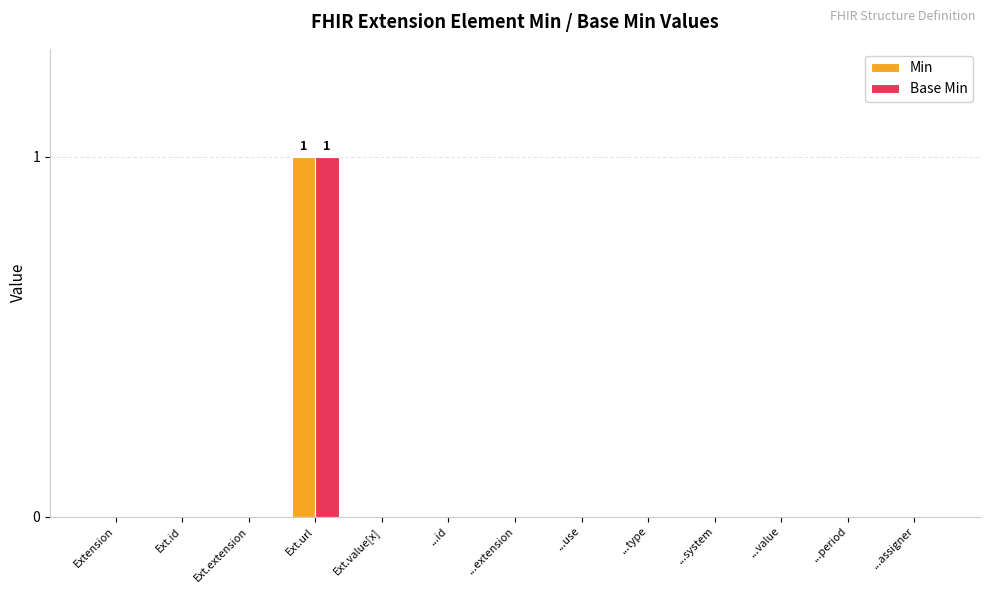

Reading right to left, what are all the values shown in this chart?

Min: ...assigner=0	...period=0	...value=0	...system=0	...type=0	...use=0	...extension=0	...id=0	Ext.value[x]=0	Ext.url=1	Ext.extension=0	Ext.id=0	Extension=0
Base Min: ...assigner=0	...period=0	...value=0	...system=0	...type=0	...use=0	...extension=0	...id=0	Ext.value[x]=0	Ext.url=1	Ext.extension=0	Ext.id=0	Extension=0